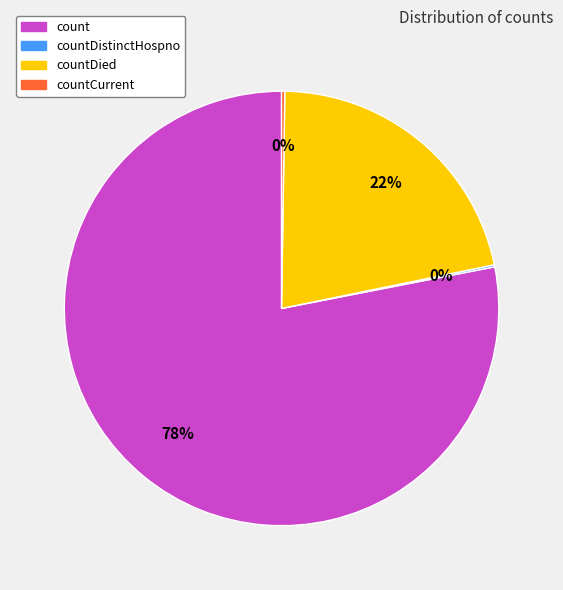

To the nearest percent, what is the average slice percentage?

25%